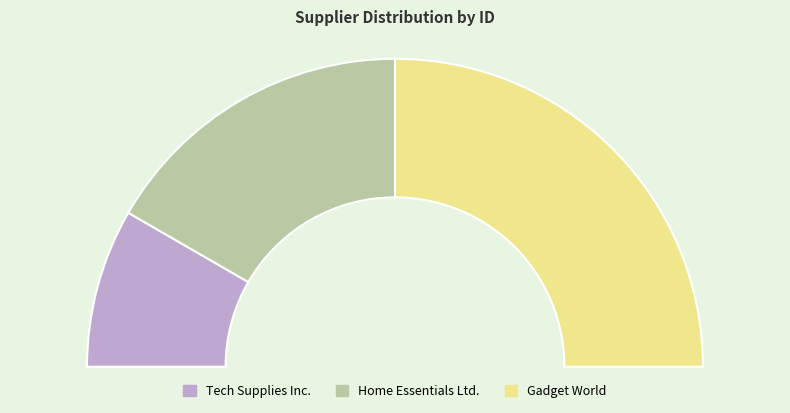

To the nearest percent, what portion does Gadget World represent?

50%